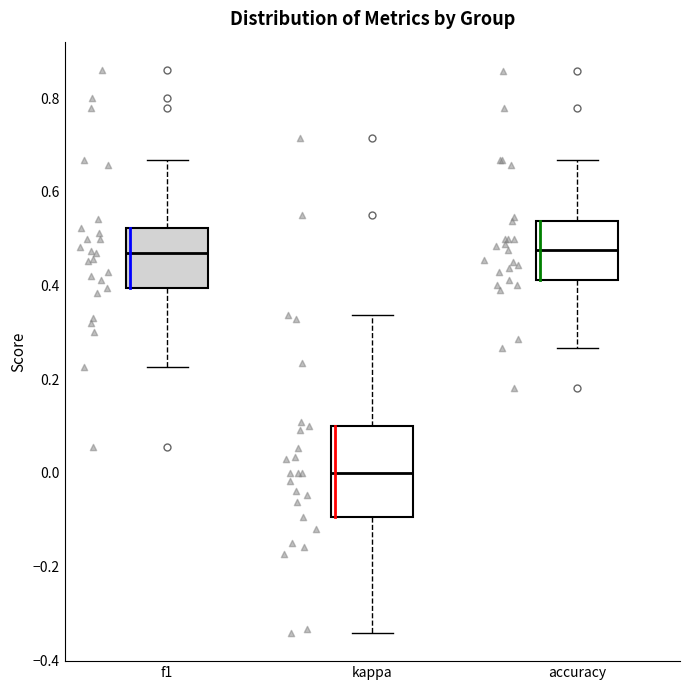

Reading left to right, read every box against the y-axis: the position of its median line, the range the box covers, and the ends of its whiskers. The values are not printed on the chart, so give them approximately, as read against the axis.

f1: median 0.46, box 0.40 to 0.52, whiskers 0.22 to 0.66
kappa: median 0.00, box -0.10 to 0.10, whiskers -0.34 to 0.34
accuracy: median 0.48, box 0.42 to 0.54, whiskers 0.26 to 0.66